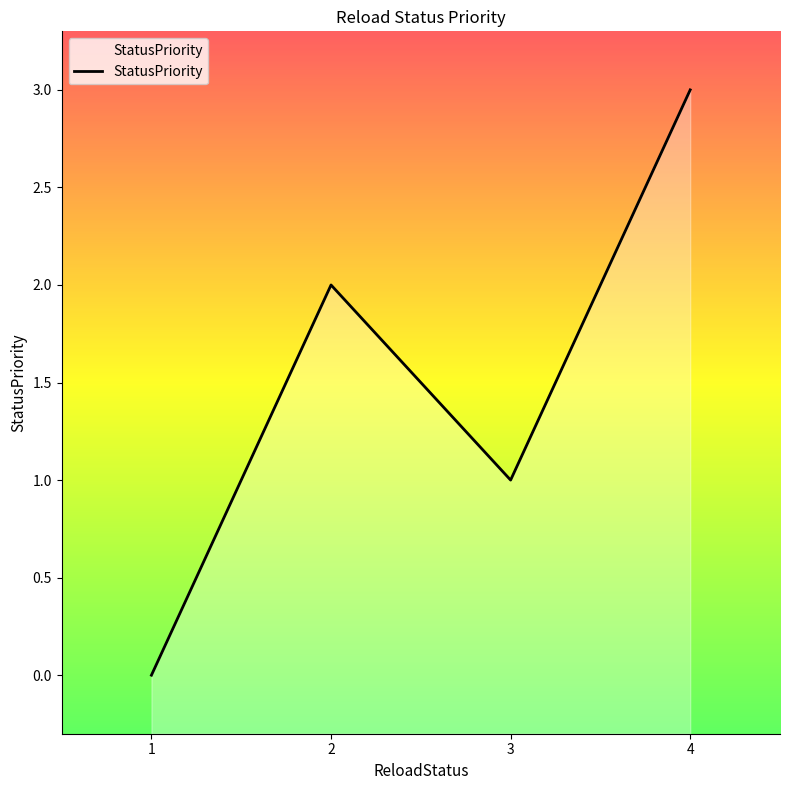

What is the maximum value shown in the chart?

3